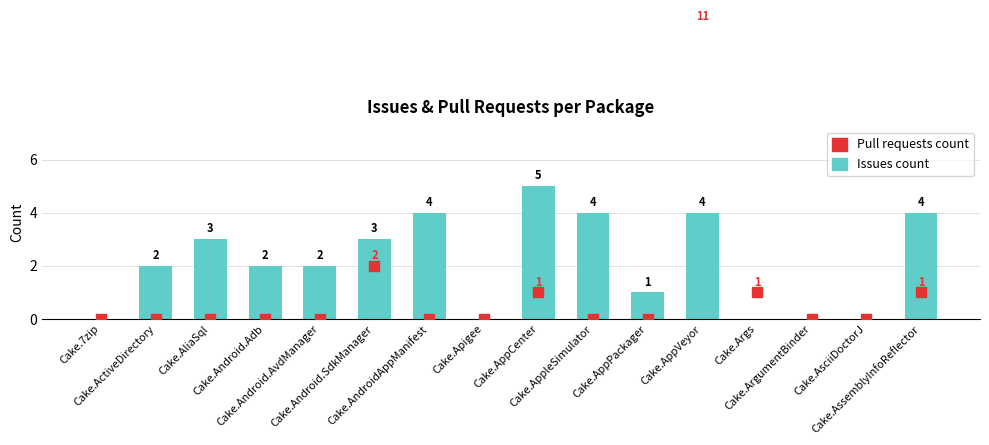

At which category is the sum across all series the highest?

Cake.AppVeyor